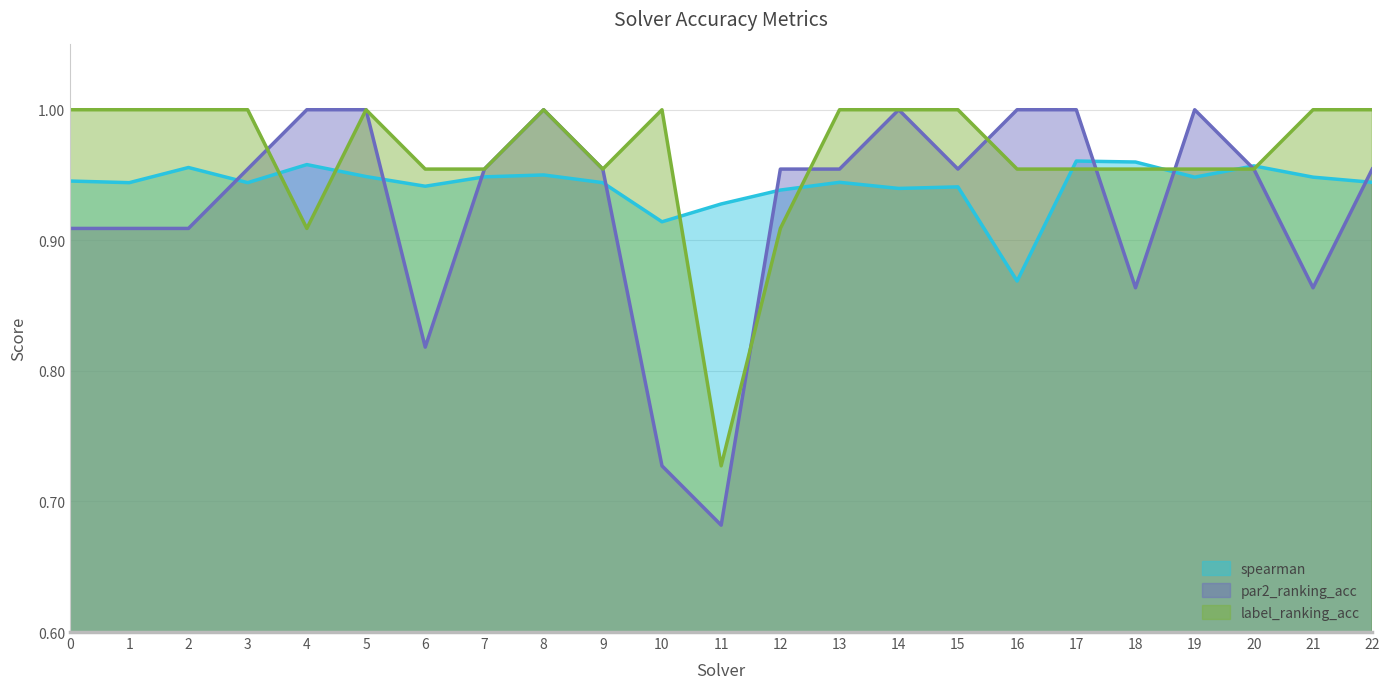

What is the total value across all series at 14?

2.9